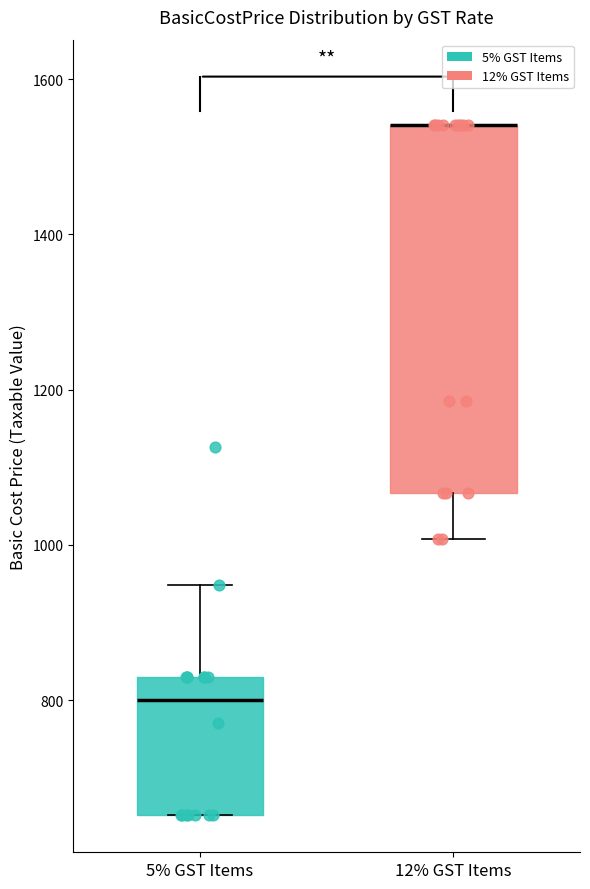

Reading left to right, transcribe this box plot: for each box, give where its median line is, the range the box spans, and where its two whiskers end, as read against the y-axis. The values are not printed on the chart, so give them approximately, as read against the axis.

5% GST Items: median 800, box 660 to 820, whiskers 660 to 940
12% GST Items: median 1540 (drawn on the box's upper edge), box 1060 to 1540, whiskers 1000 to 1540